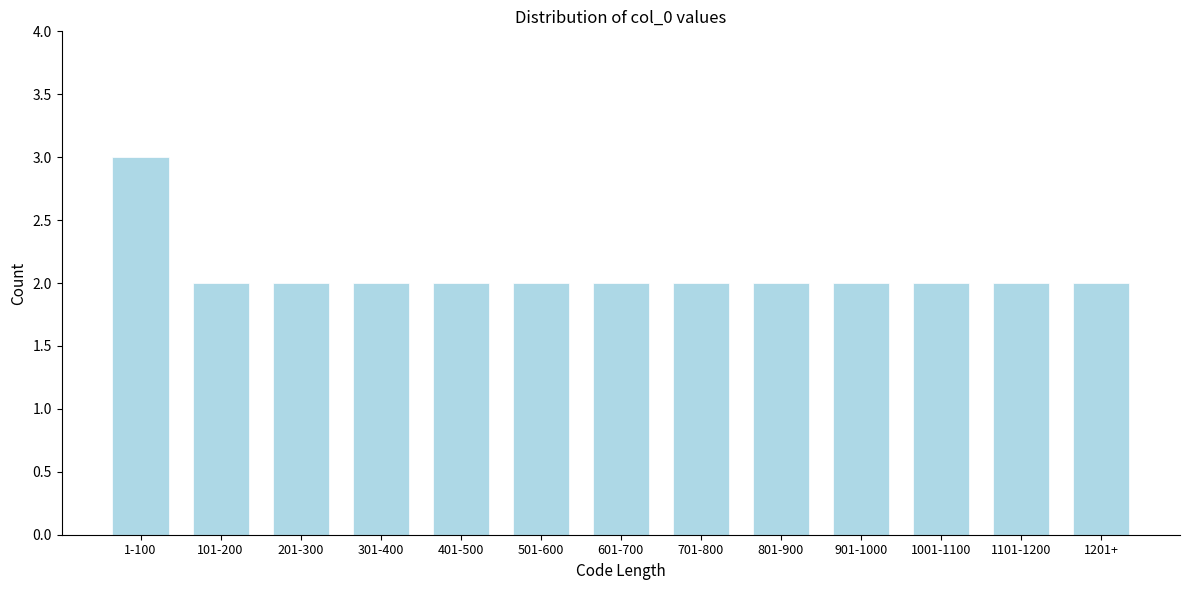

Reading left to right, what are all the values shown in this chart?

1-100=3	101-200=2	201-300=2	301-400=2	401-500=2	501-600=2	601-700=2	701-800=2	801-900=2	901-1000=2	1001-1100=2	1101-1200=2	1201+=2